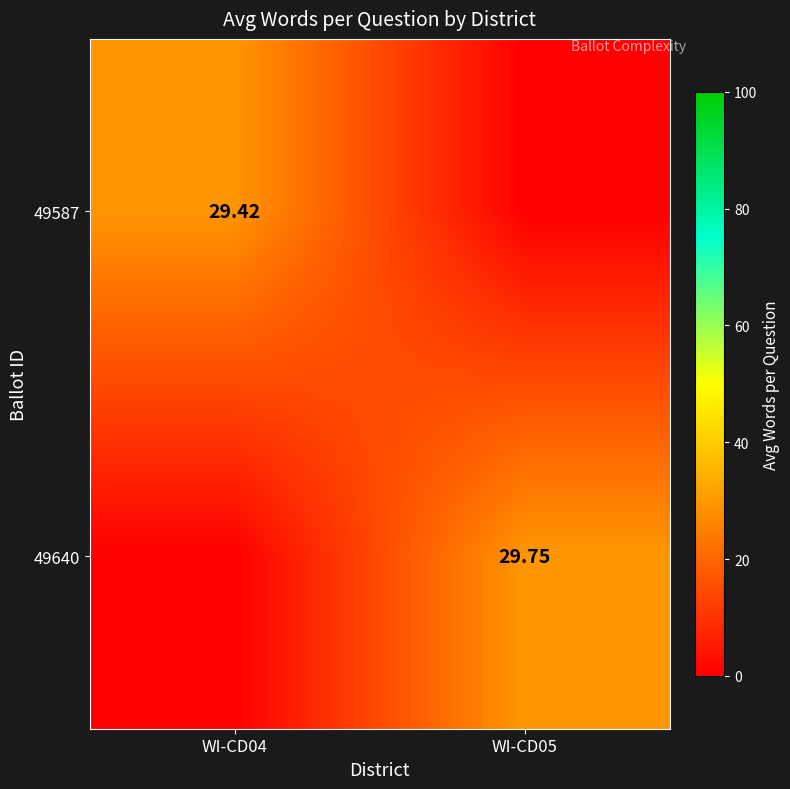

What is the spread (max minus min) of values at WI-CD04?

29.4